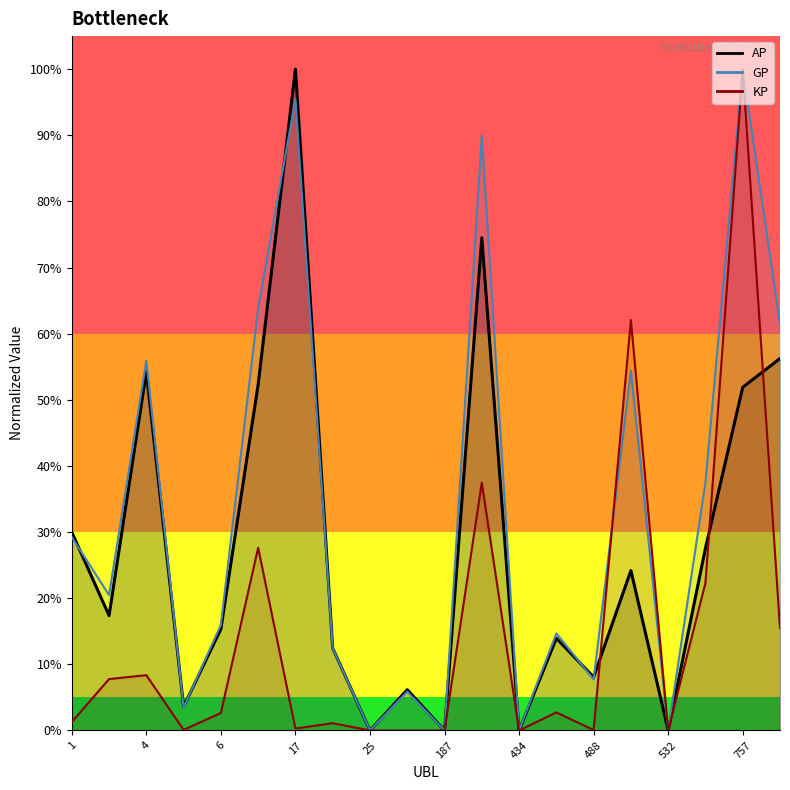

True or false: GP has more than 1 interior local peaks.

True